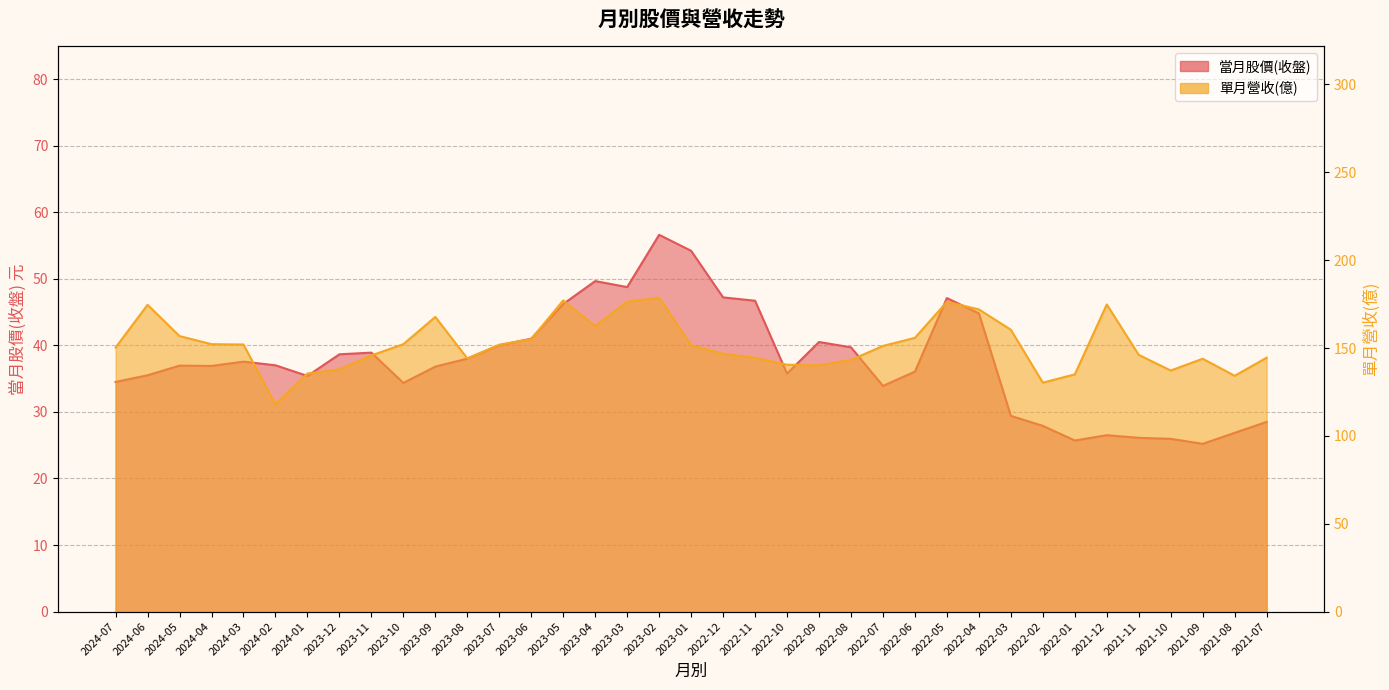

Reading left to right, list all the values displayed in this chart.

當月股價(收盤): 2024-07=34.5	2024-06=35.5	2024-05=37.0	2024-04=36.9	2024-03=37.5	2024-02=37.0	2024-01=35.4	2023-12=38.6	2023-11=38.9	2023-10=34.4	2023-09=36.8	2023-08=38.0	2023-07=40.0	2023-06=41.0	2023-05=46.2	2023-04=49.6	2023-03=48.8	2023-02=56.6	2023-01=54.2	2022-12=47.2	2022-11=46.7	2022-10=35.8	2022-09=40.5	2022-08=39.7	2022-07=33.9	2022-06=36.0	2022-05=47.1	2022-04=44.8	2022-03=29.4	2022-02=27.9	2022-01=25.7	2021-12=26.5	2021-11=26.1	2021-10=25.9	2021-09=25.2	2021-08=26.9	2021-07=28.5
單月營收(億): 2024-07=150.3	2024-06=174.6	2024-05=156.8	2024-04=152.2	2024-03=152.0	2024-02=117.9	2024-01=135.5	2023-12=137.9	2023-11=145.8	2023-10=152.2	2023-09=167.7	2023-08=144.1	2023-07=151.9	2023-06=155.1	2023-05=177.1	2023-04=162.5	2023-03=176.4	2023-02=178.7	2023-01=151.6	2022-12=146.8	2022-11=144.4	2022-10=140.5	2022-09=140.2	2022-08=143.2	2022-07=151.2	2022-06=155.8	2022-05=176.3	2022-04=172.0	2022-03=160.4	2022-02=130.3	2022-01=135.0	2021-12=174.8	2021-11=146.1	2021-10=137.2	2021-09=143.9	2021-08=134.2	2021-07=144.5